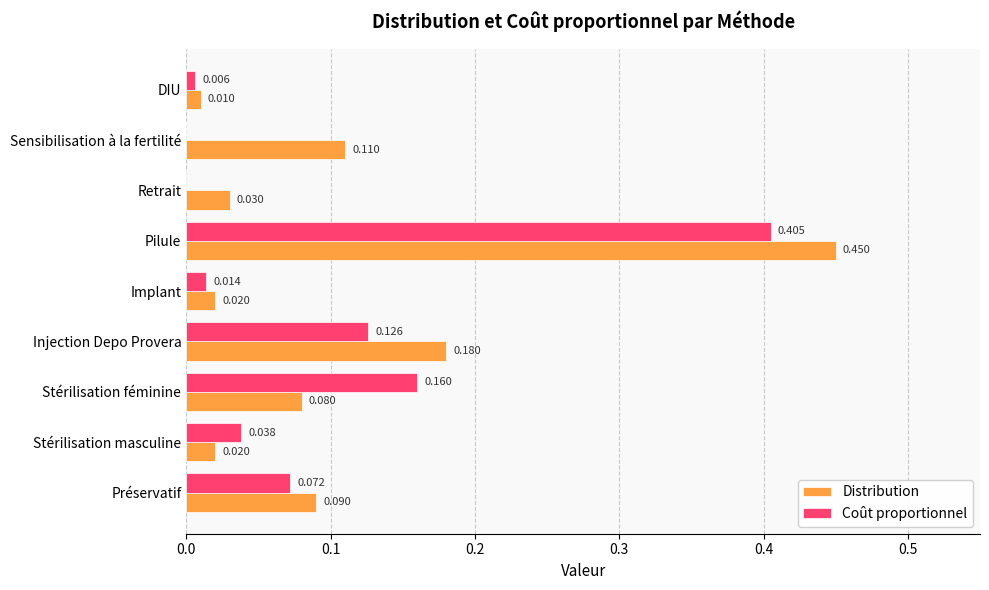

At which category is the sum across all series the highest?

Pilule